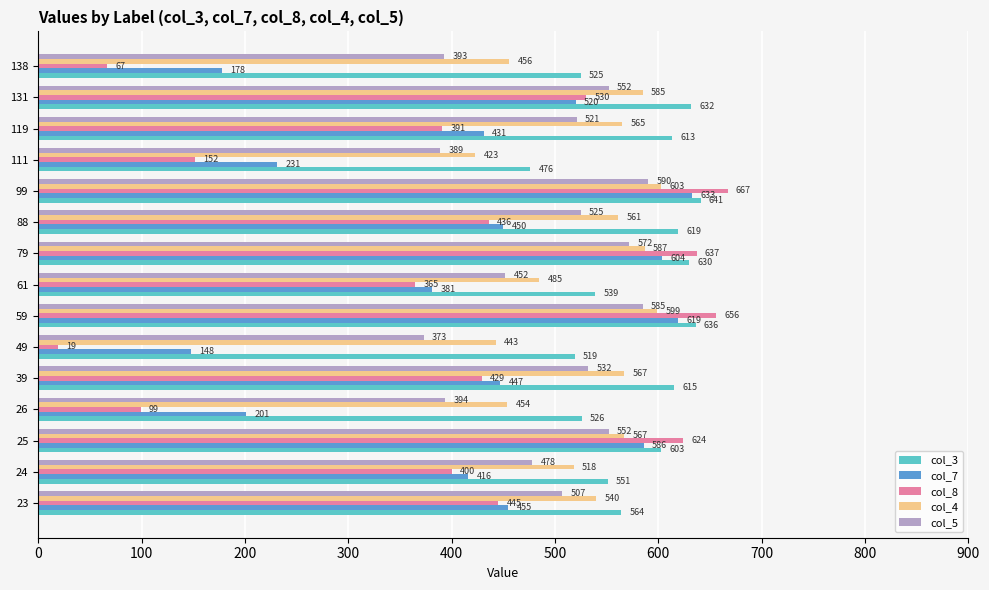

Rank the series by their maximum value, from lowest to highest.

col_5, col_4, col_7, col_3, col_8